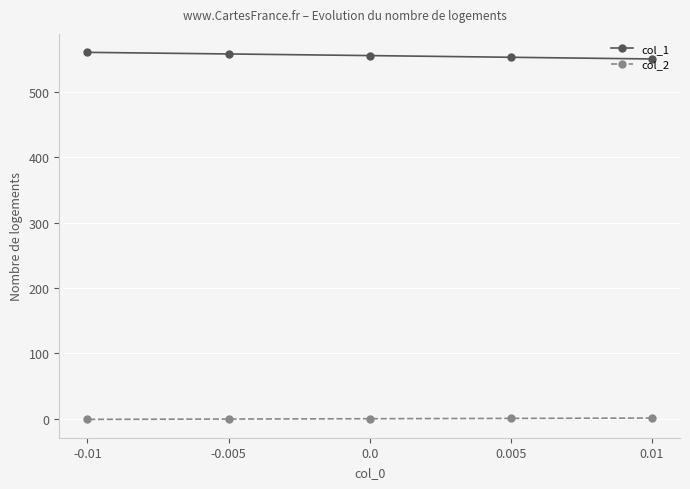

True or false: col_1 and col_2 cross at least once.

False